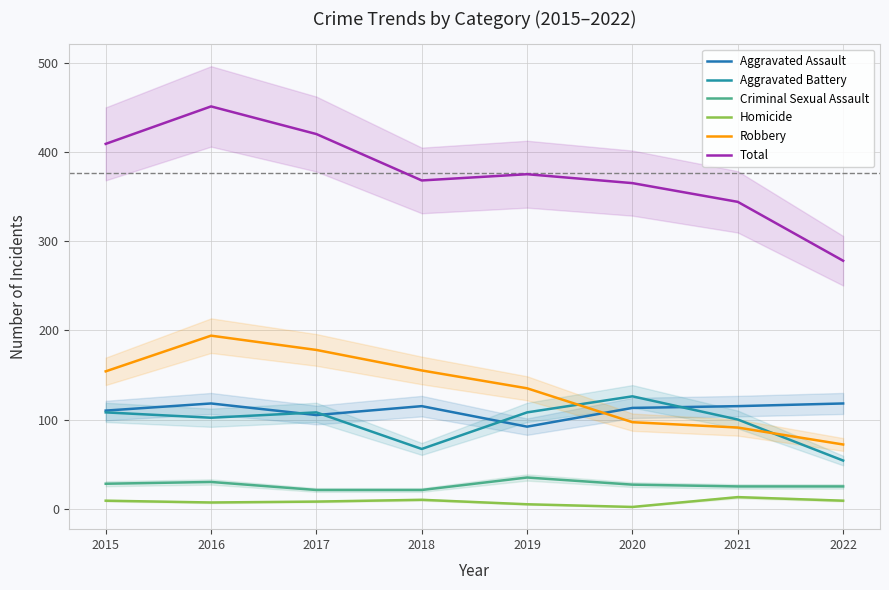

What is the average value of the Robbery series?

134